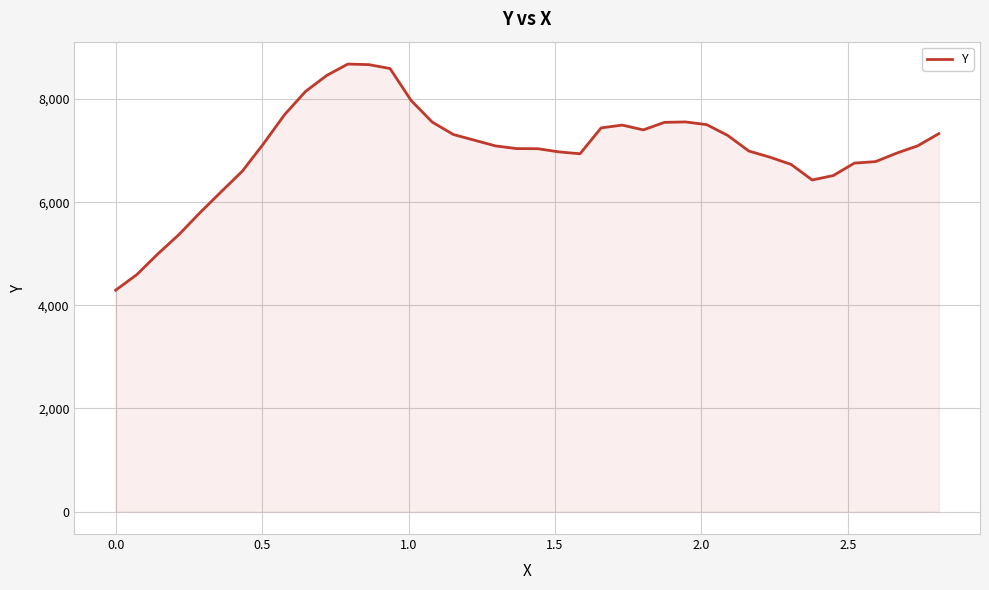

True or false: there are more than 1 points higher than both neighbors.

True